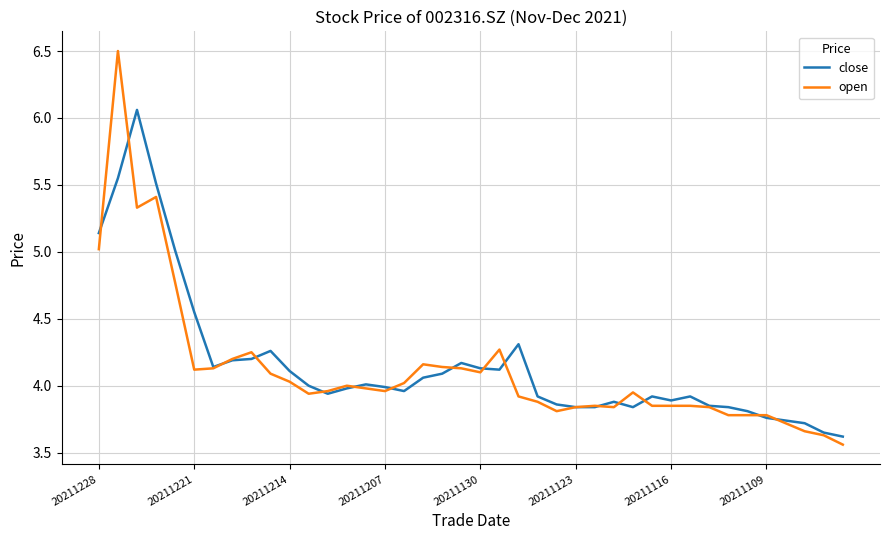

Which series has the widest spread of values?

open